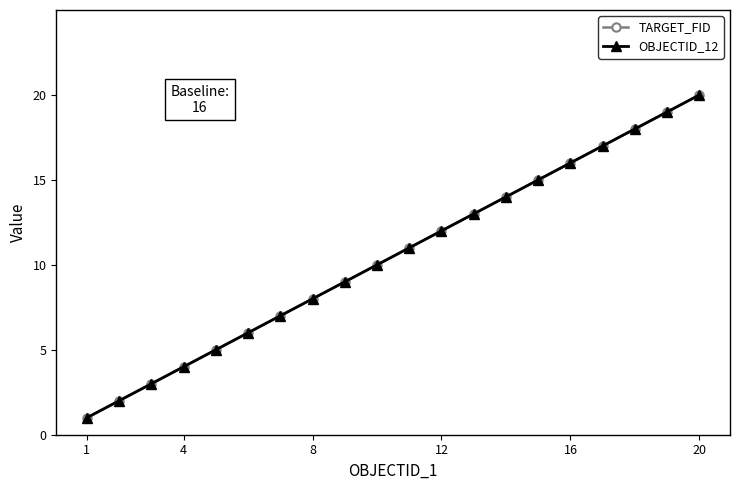

Reading left to right, transcribe all the data shown in this chart.

TARGET_FID: 1	2	3	4	5	6	7	8	9	10	11	12	13	14	15	16	17	18	19	20
OBJECTID_12: 1	2	3	4	5	6	7	8	9	10	11	12	13	14	15	16	17	18	19	20